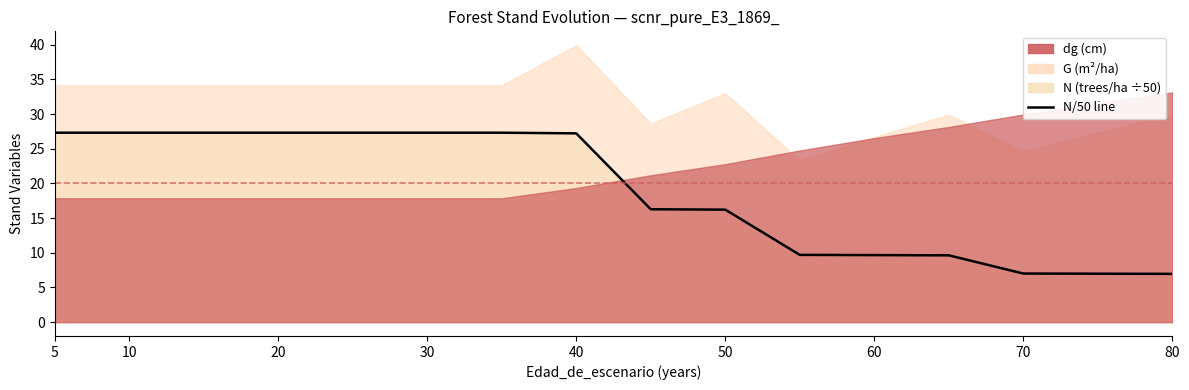

Reading left to right, extract all data points from this chart.

27.3	27.3	27.3	27.3	27.3	27.3	27.3	27.3	27.2	16.3	16.2	9.7	9.7	9.6	7.0	7.0	7.0